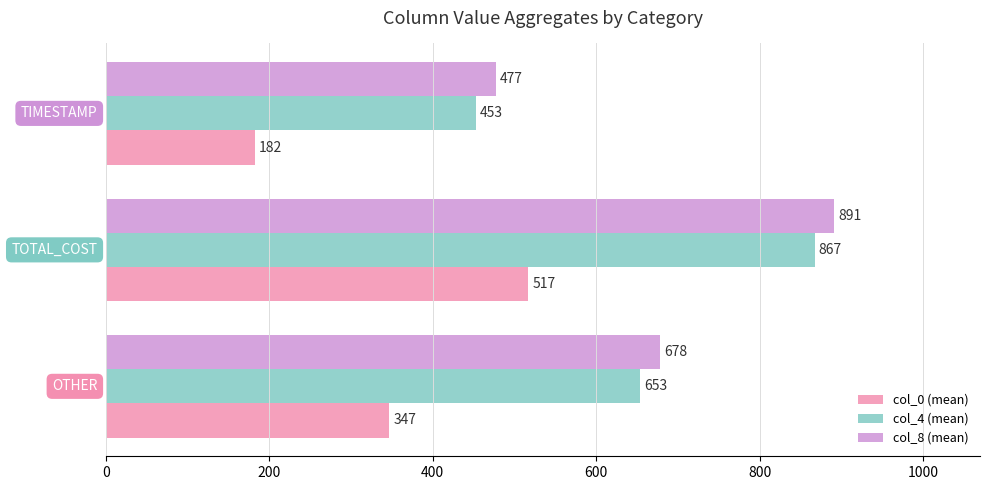

Rank the categories by col_8 (mean) value from lowest to highest.

TIMESTAMP, OTHER, TOTAL_COST